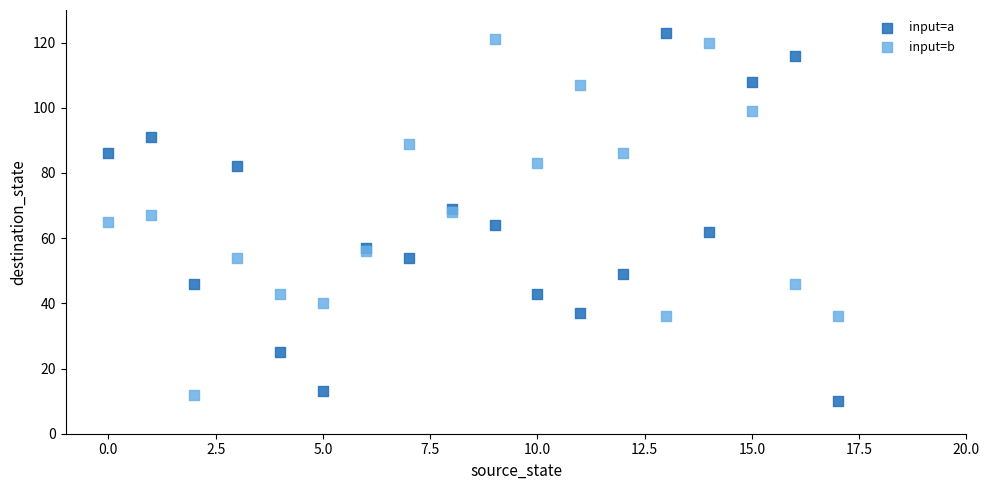

Which series has the largest Y range (max minus min)?

input=a